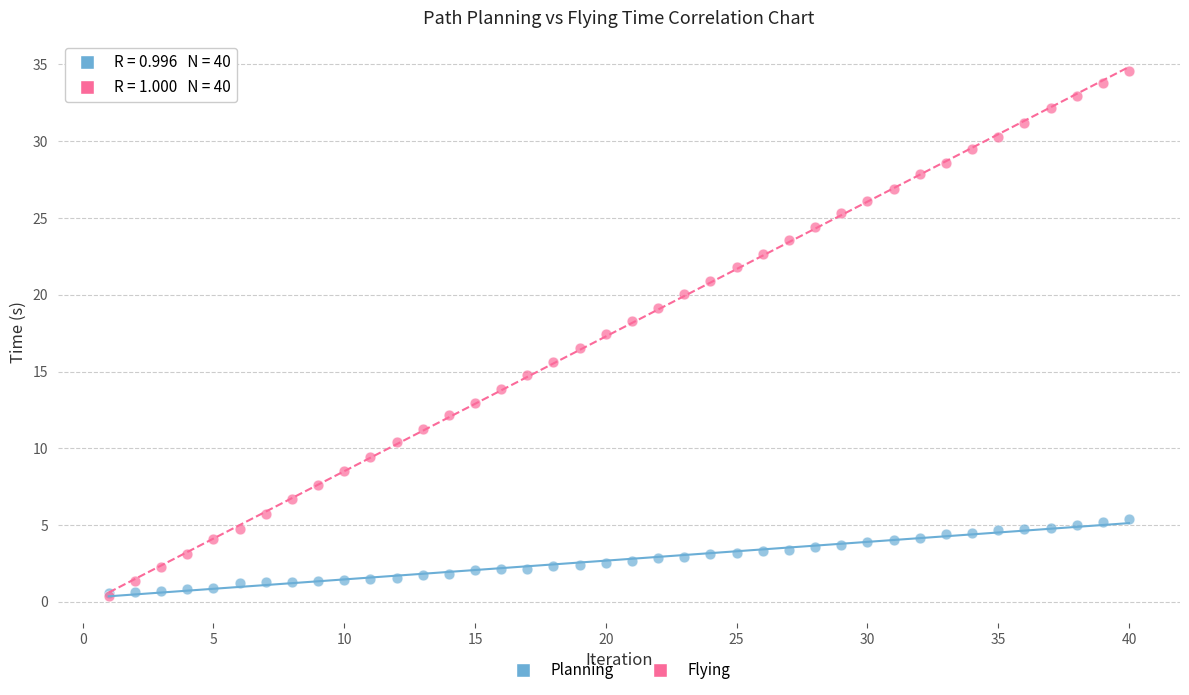

Which series reaches the maximum Y coordinate?

Flying